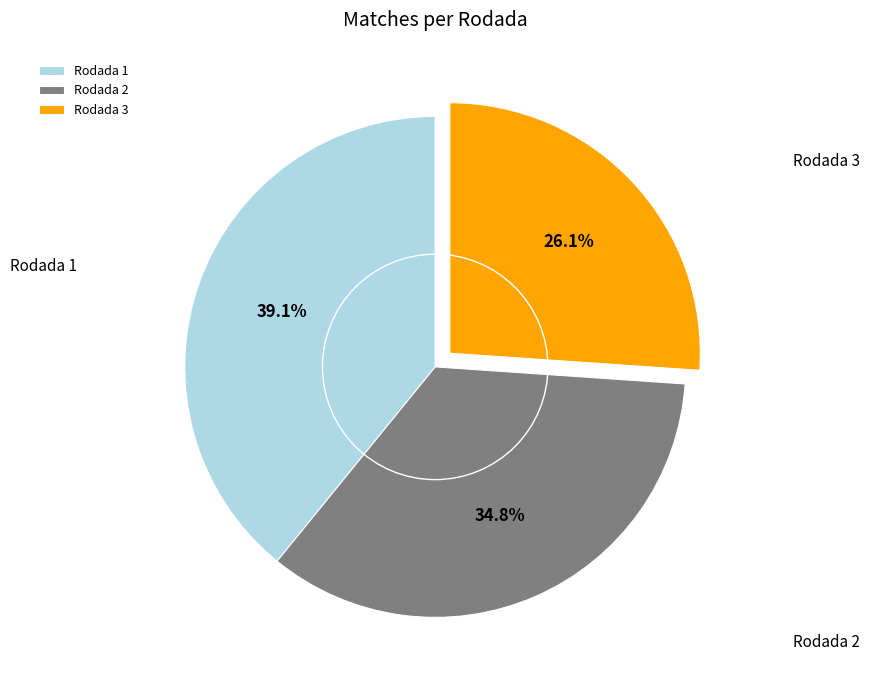

Approximately how many times larger is the value at Rodada 3 compared to Rodada 1?

0.7